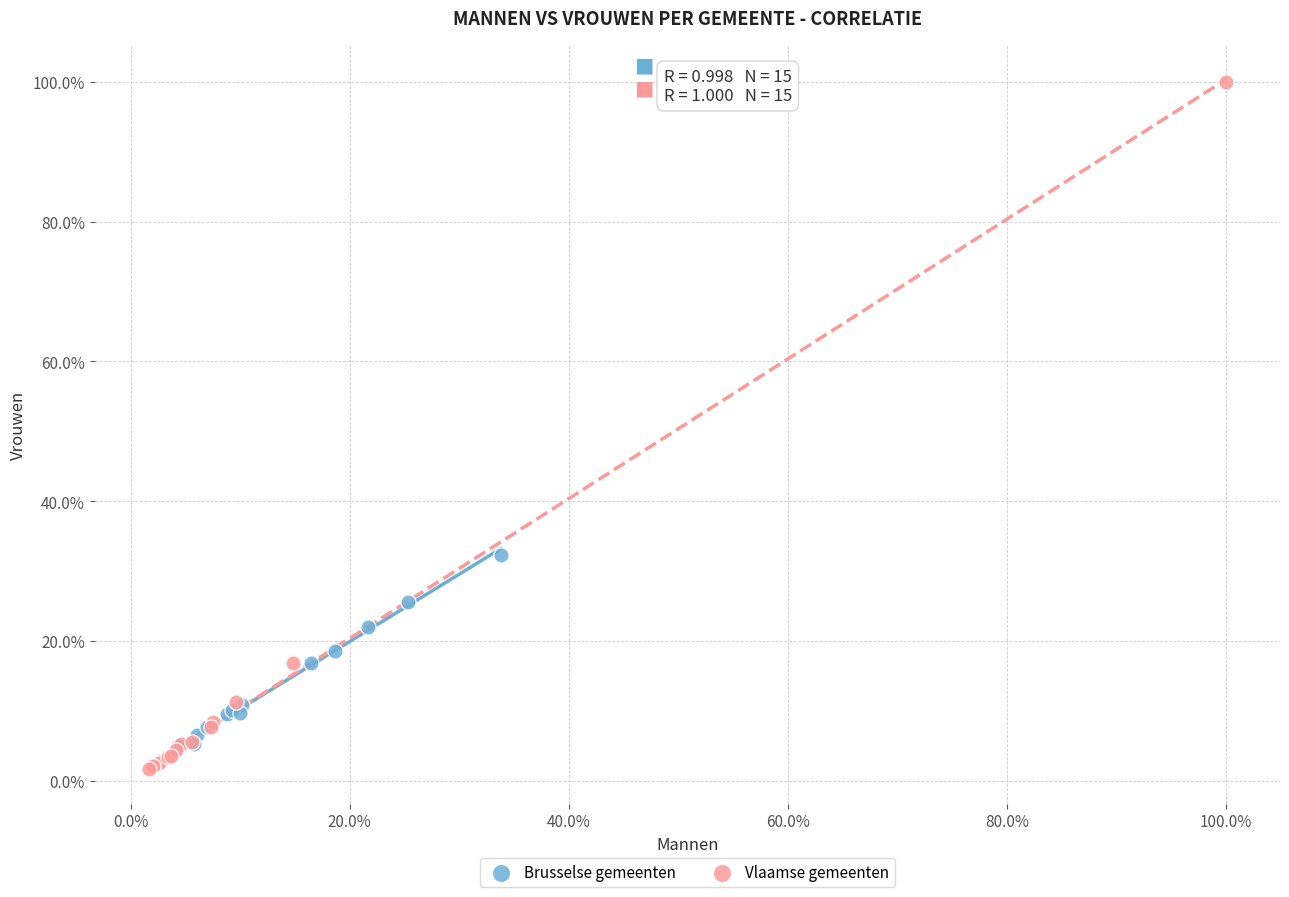

Which series has the largest Y range (max minus min)?

Vlaamse gemeenten